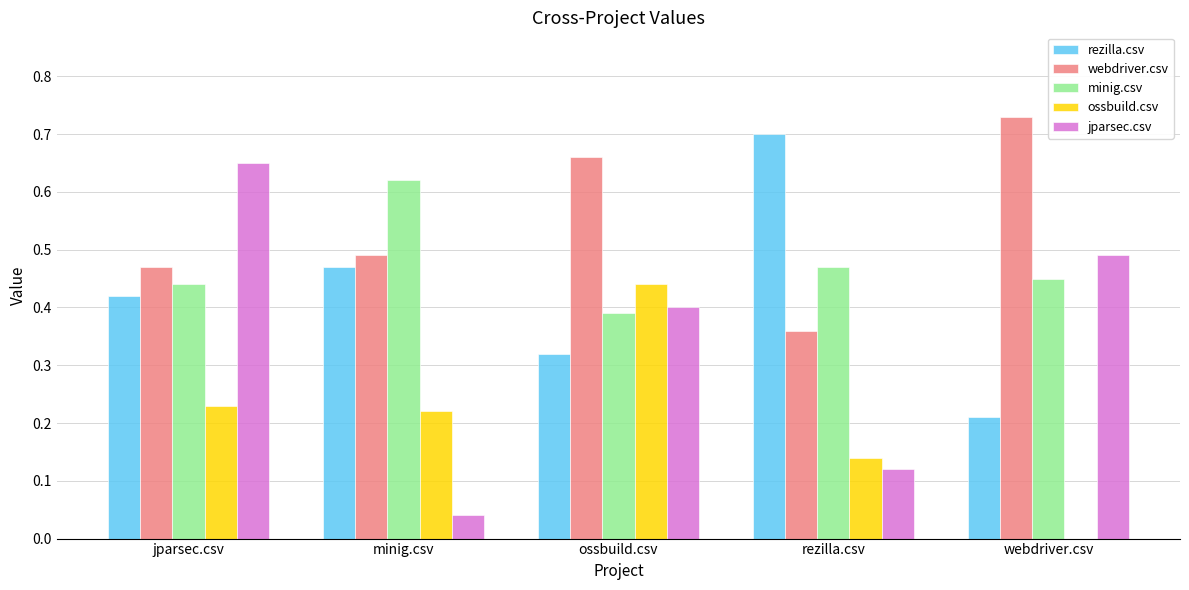

Are the bars grouped side by side (vs. stacked)?

Yes